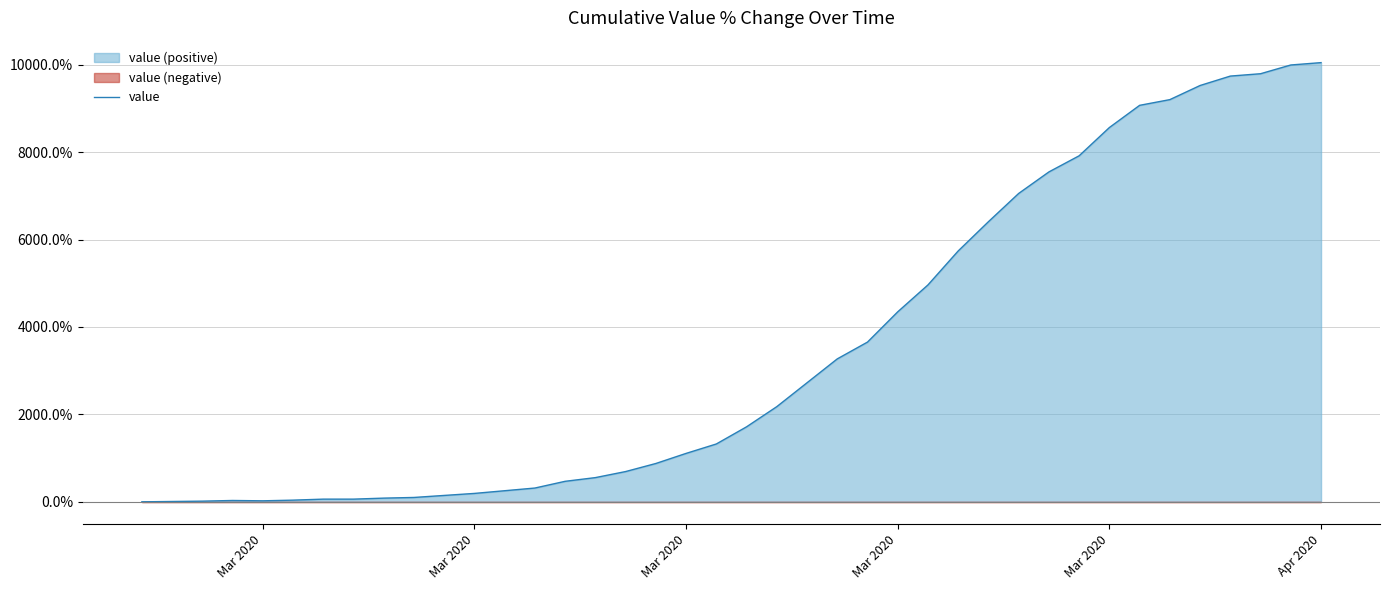

Count the number of categories in the chart.

40